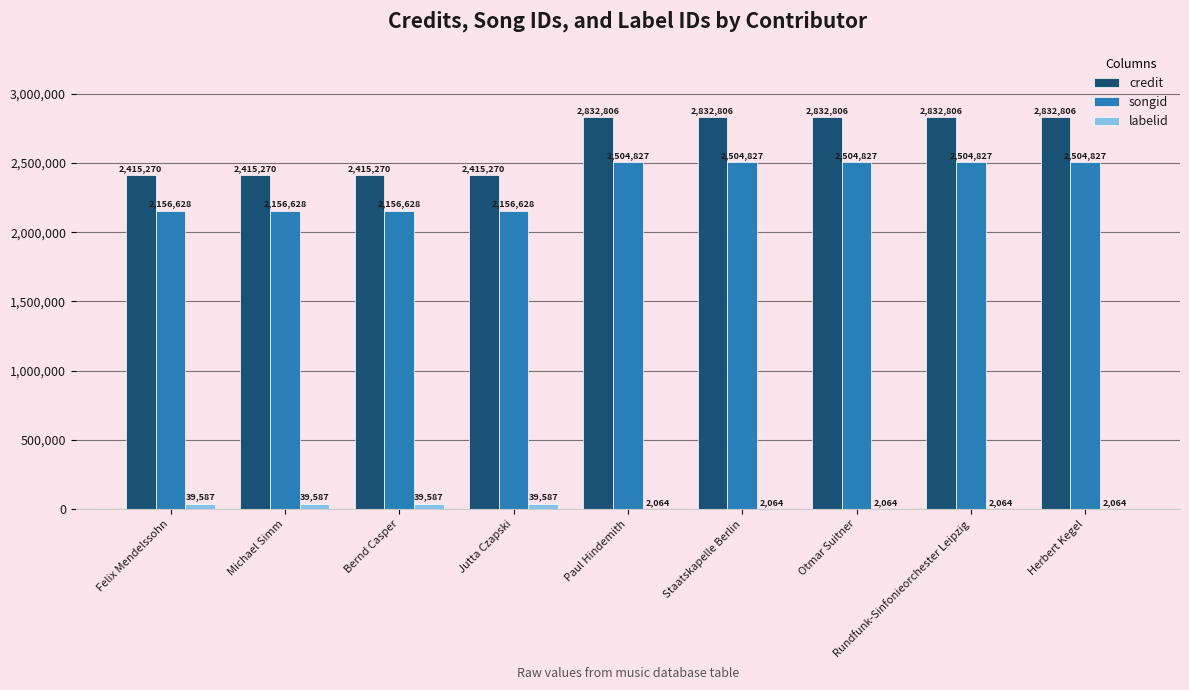

Which series has the largest total across all categories?

credit